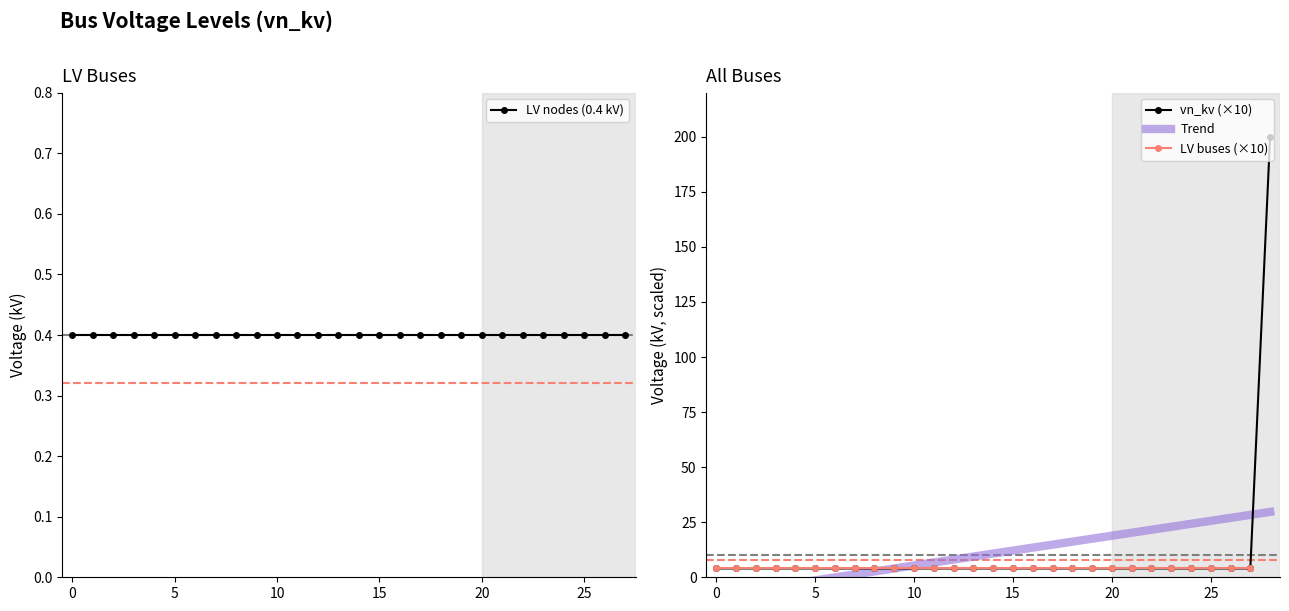

What is the difference between the maximum and minimum values?

196